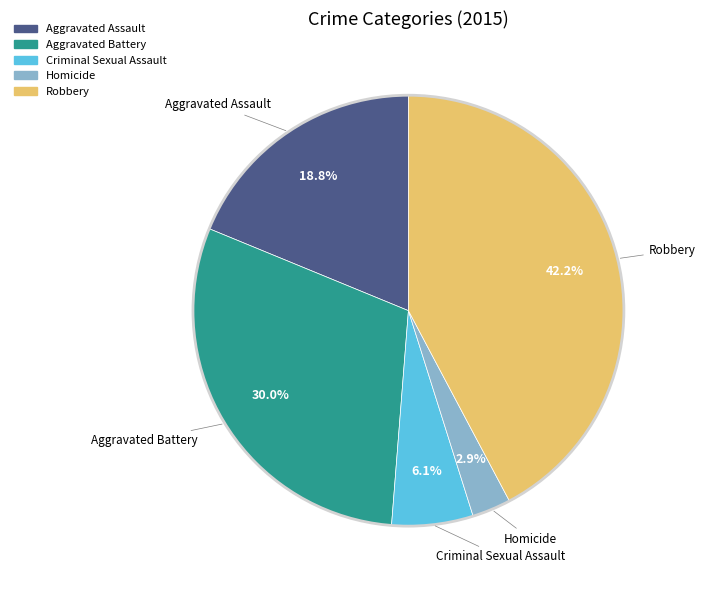

The Robbery slice represents 55% of the pie. True or false?

False